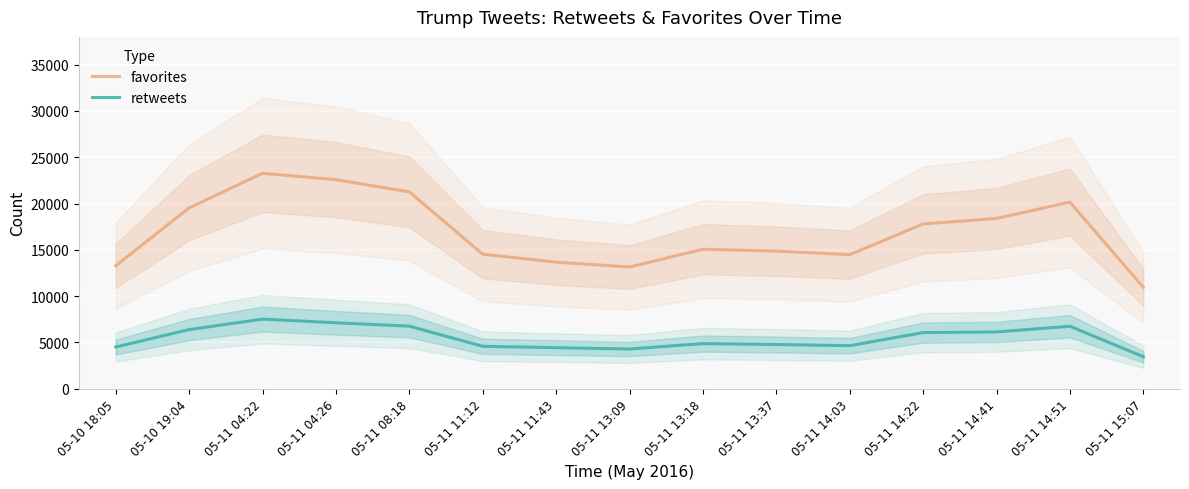

Reading right to left, extract all data points from this chart.

favorites: 05-11 15:07=10950.7	05-11 14:51=20154.3	05-11 14:41=18387.7	05-11 14:22=17795.0	05-11 14:03=14477.7	05-11 13:37=14860.0	05-11 13:18=15063.7	05-11 13:09=13139.3	05-11 11:43=13670.3	05-11 11:12=14529.0	05-11 08:18=21259.7	05-11 04:26=22577.3	05-11 04:22=23267.0	05-10 19:04=19527.3	05-10 18:05=13284.3
retweets: 05-11 15:07=3454.3	05-11 14:51=6747.3	05-11 14:41=6129.0	05-11 14:22=6061.0	05-11 14:03=4644.7	05-11 13:37=4774.0	05-11 13:18=4873.3	05-11 13:09=4286.3	05-11 11:43=4433.3	05-11 11:12=4578.7	05-11 08:18=6760.3	05-11 04:26=7120.0	05-11 04:22=7515.7	05-10 19:04=6384.0	05-10 18:05=4503.3